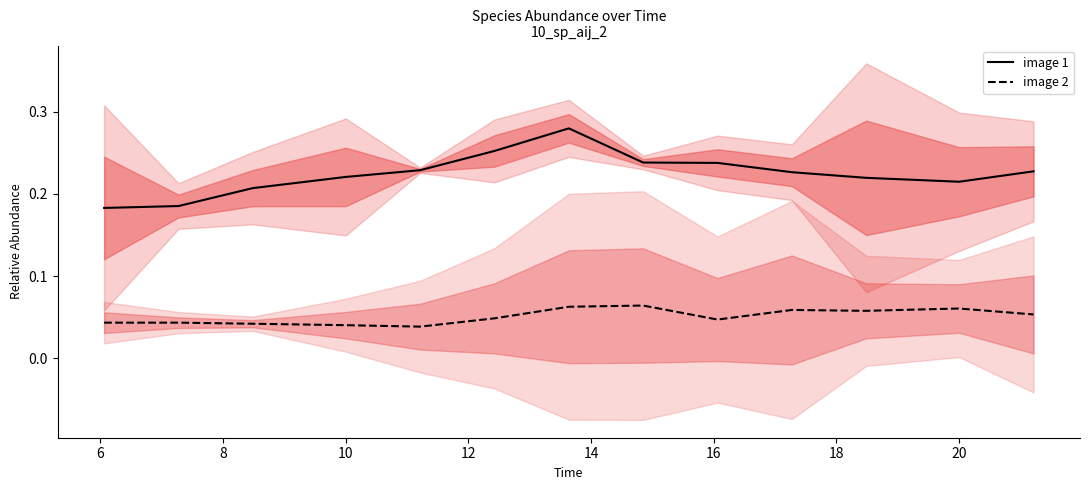

True or false: image 2 and image 1 intersect in this chart.

False